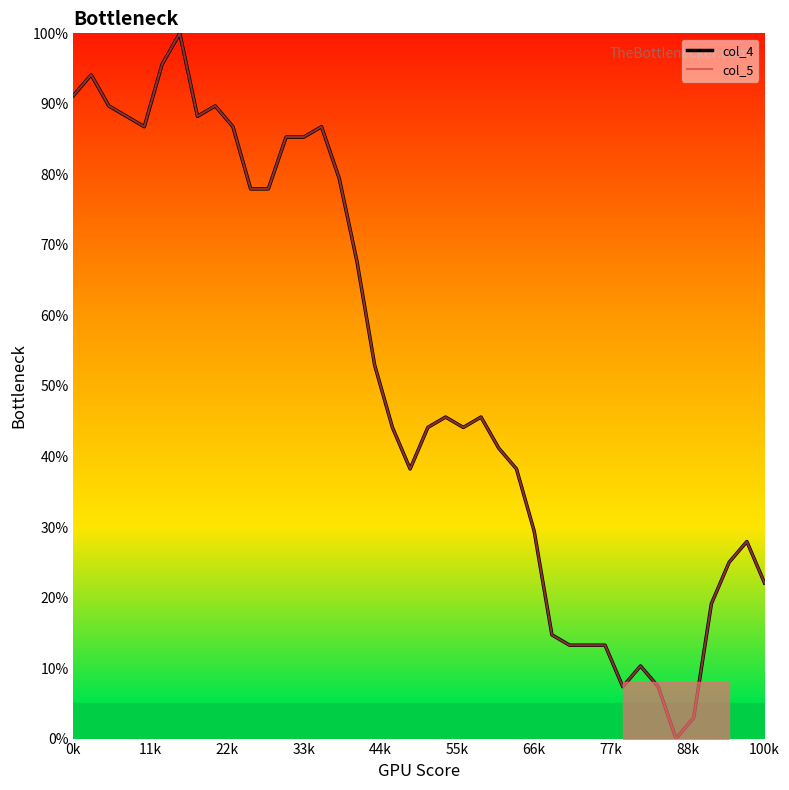

Count the number of data series in this chart.

2